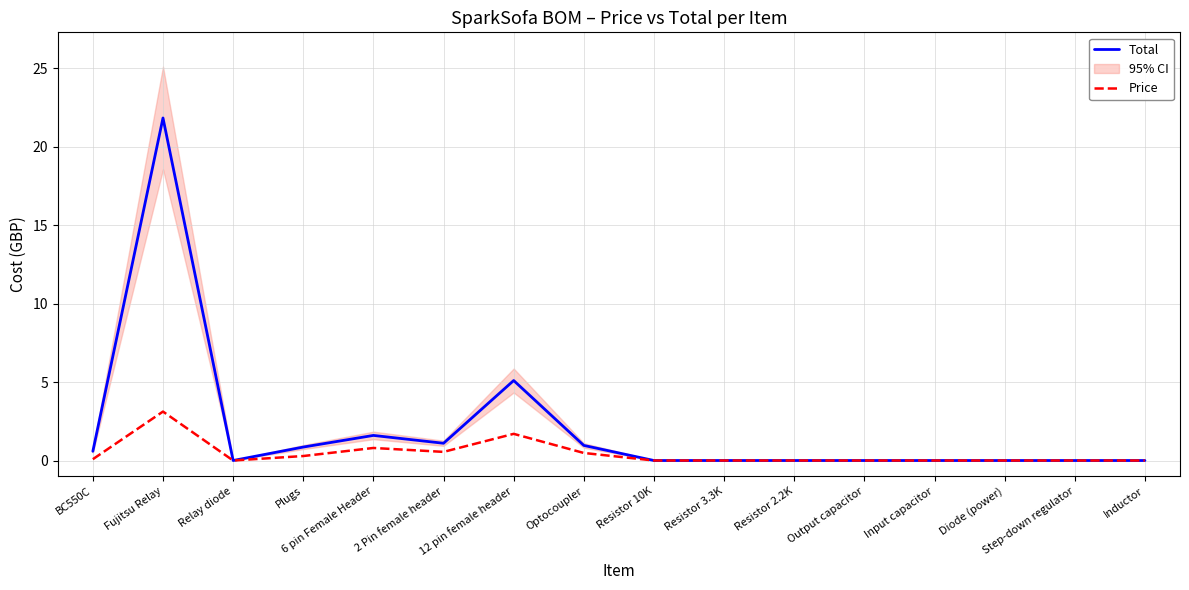

What is the label of the 9th point from the right?

Optocoupler